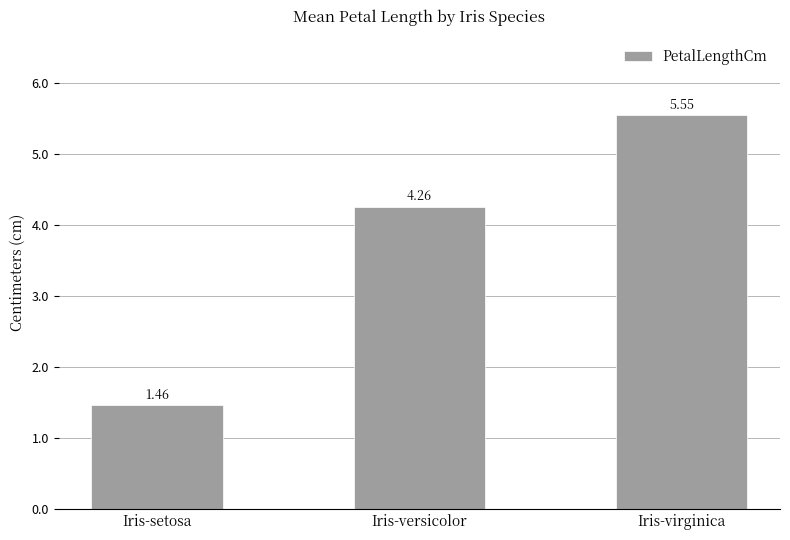

What is the ratio of the value at Iris-virginica to the value at Iris-setosa?

3.8